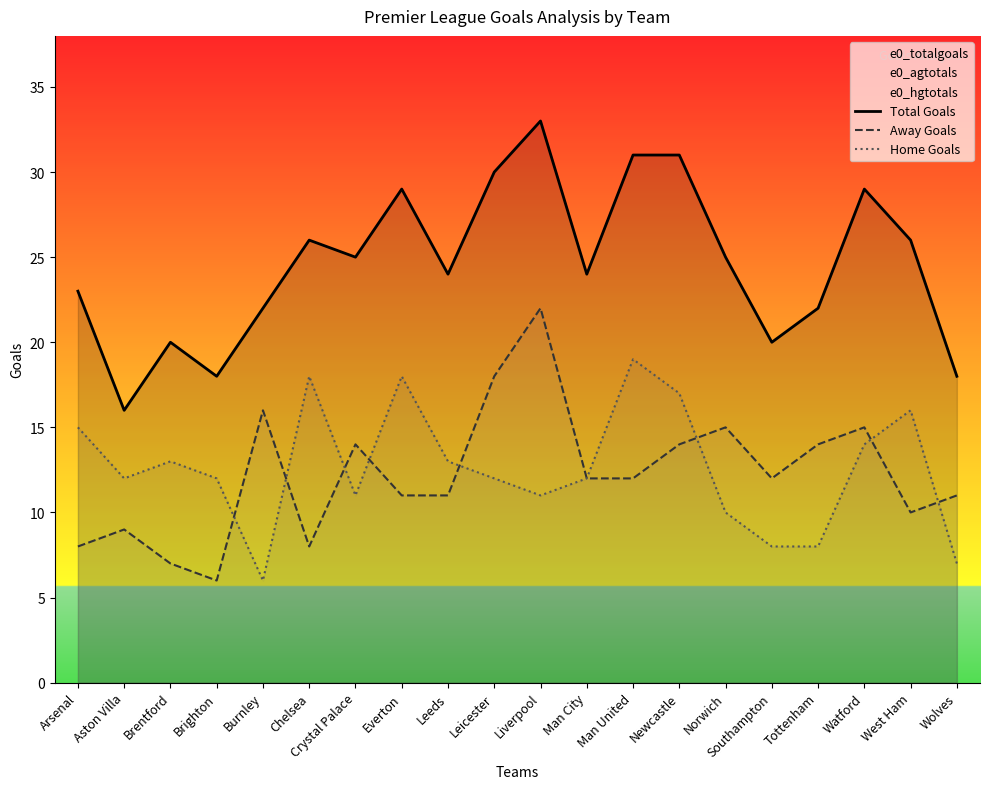

At which label is Total Goals closest to 24?

Leeds